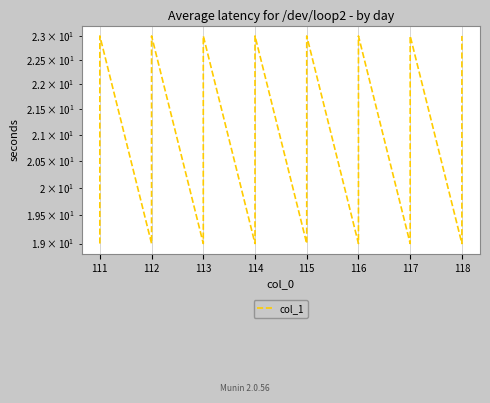

How many points are higher than both their immediate neighbors (excluding endpoints)?

7